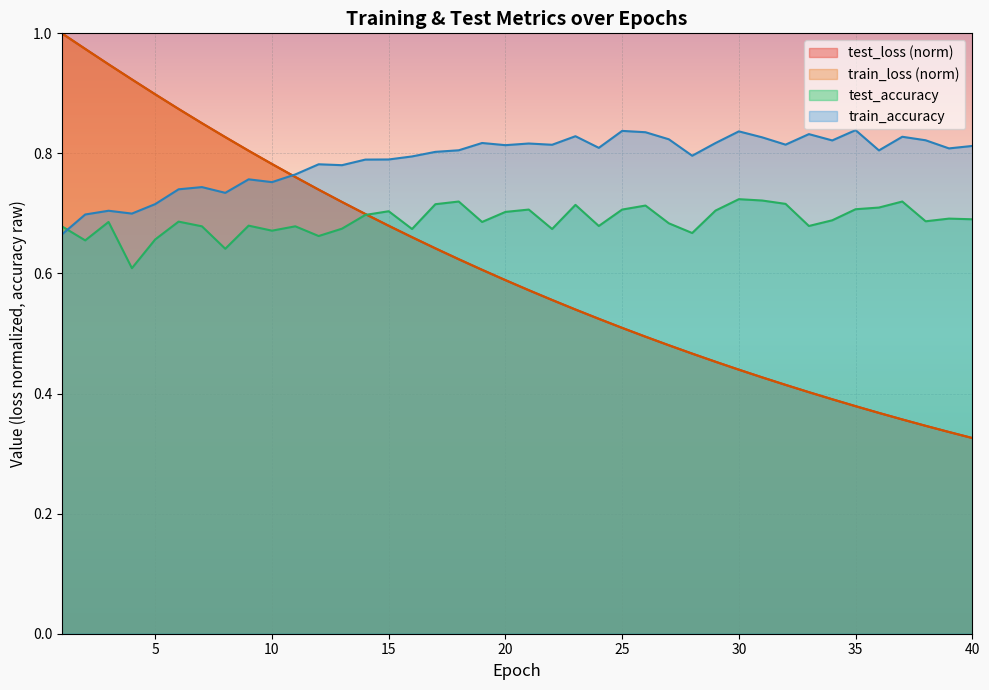

What is the spread (max minus min) of values at 19?

0.2